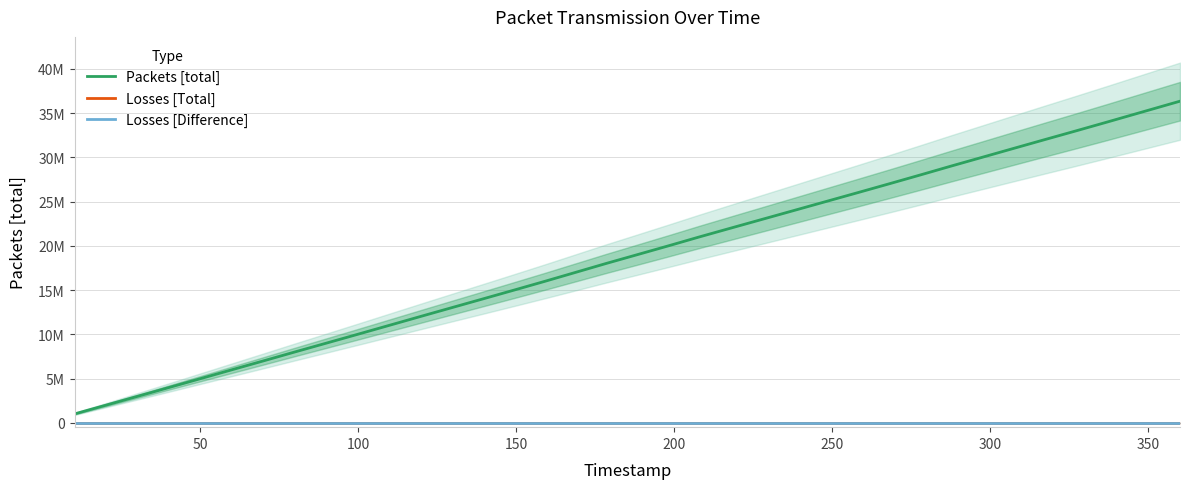

What is the value of the Packets [total] point at the 6th from the left?

6000001